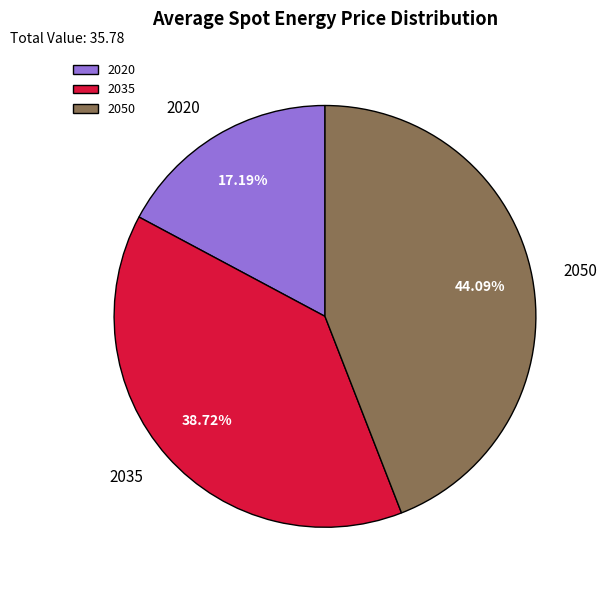

What is the smallest slice in the pie chart?

2020